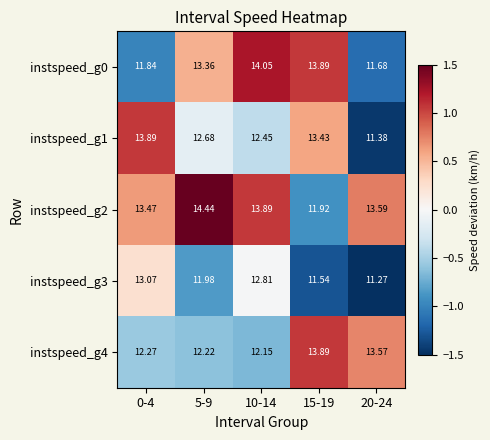

Is the value of instspeed_g3 at 20-24 greater than the value of instspeed_g4 at 10-14?

No